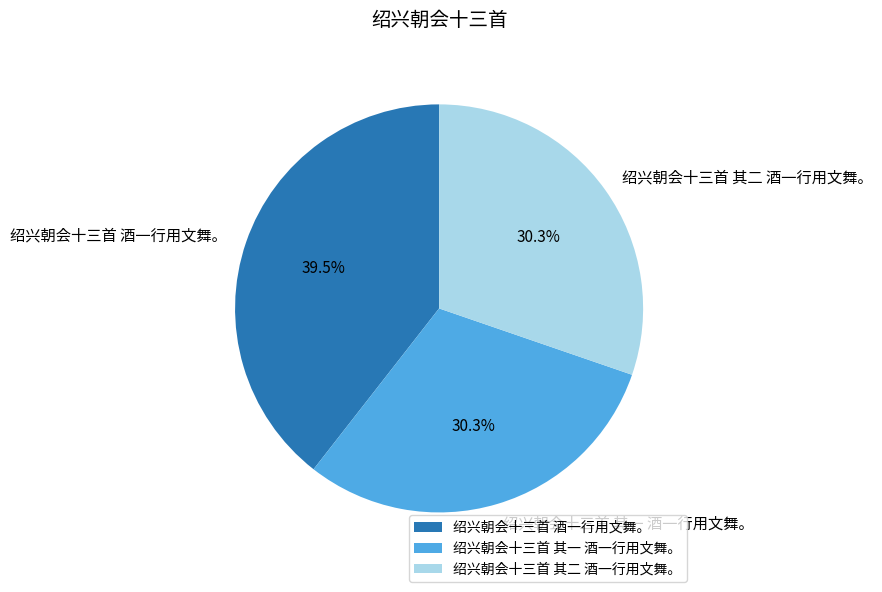

Approximately how many times larger is the value at 绍兴朝会十三首 酒一行用文舞。 compared to 绍兴朝会十三首 其二 酒一行用文舞。?

1.3